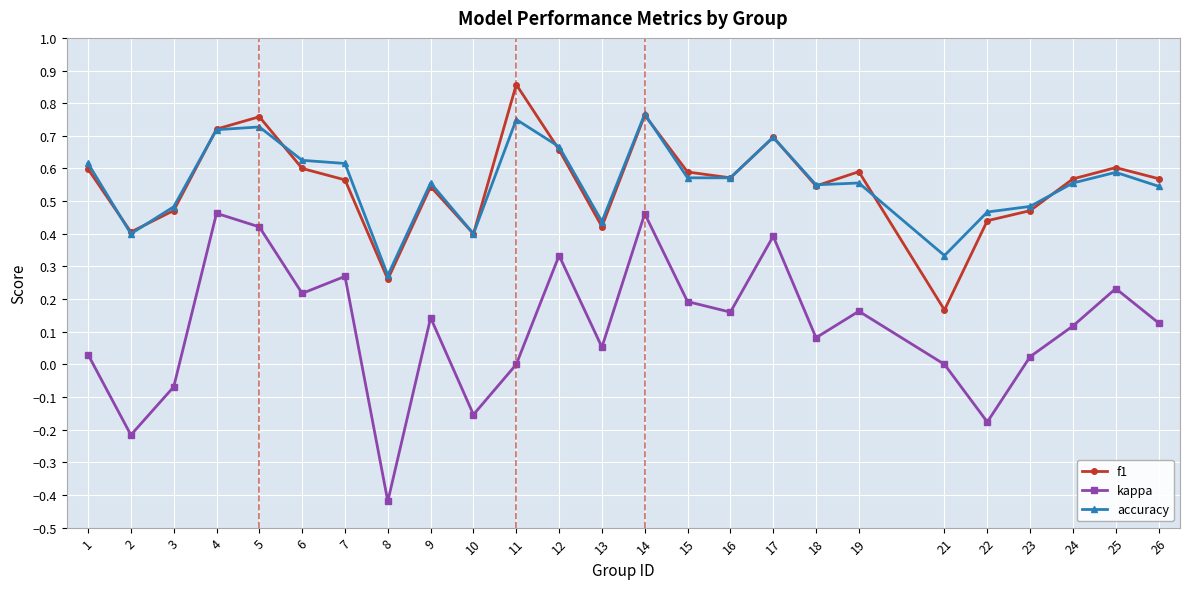

Is it true that f1 equals 0.1 at 18?

False